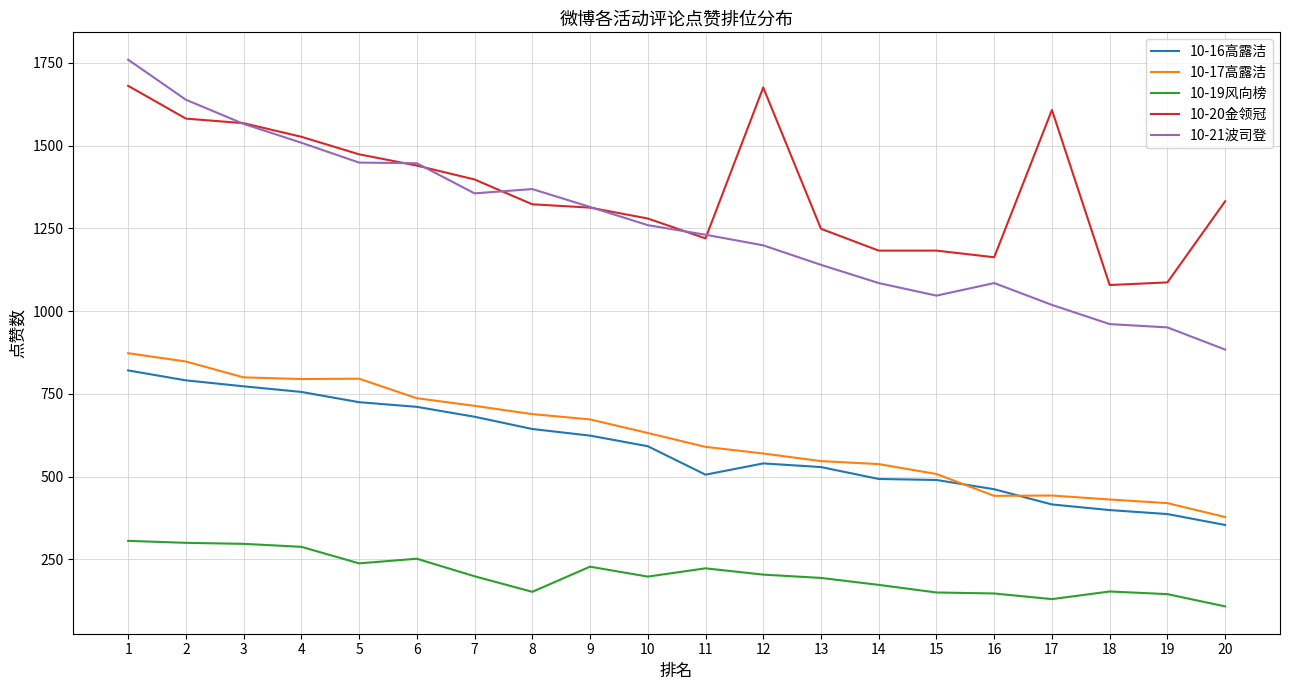

What is the difference between the highest and lowest values at 17?

1478